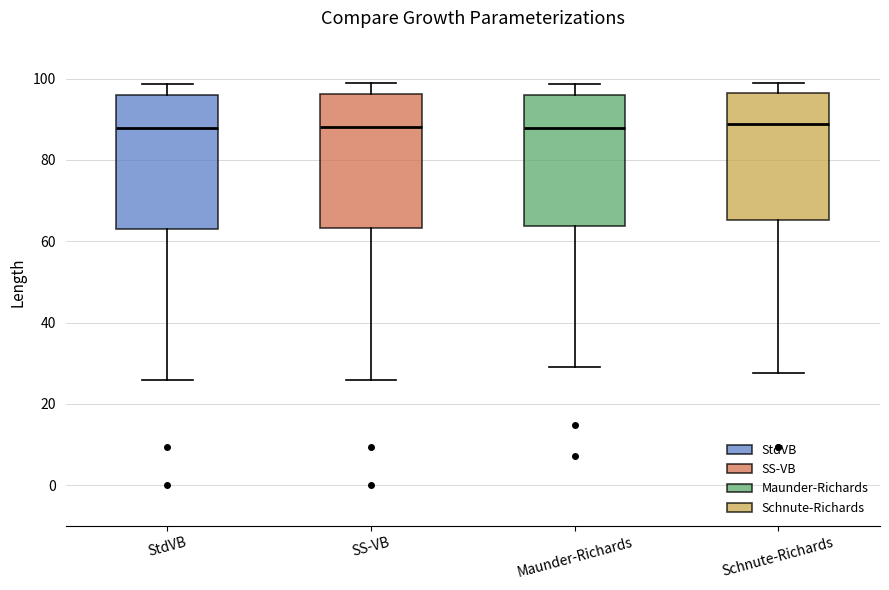

Where does the upper whisker of the box for StdVB end on the y-axis? The values are not printed on the chart, so give them approximately, as read against the axis.

98